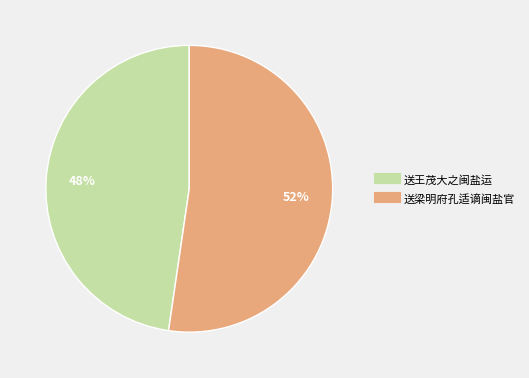

Is there any slice that represents more than half of the pie?

Yes